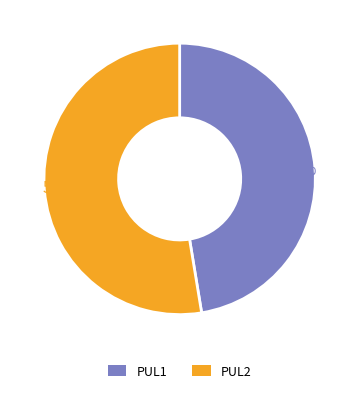

To the nearest percent, what is the difference between the largest and smallest slice percentages?

5%